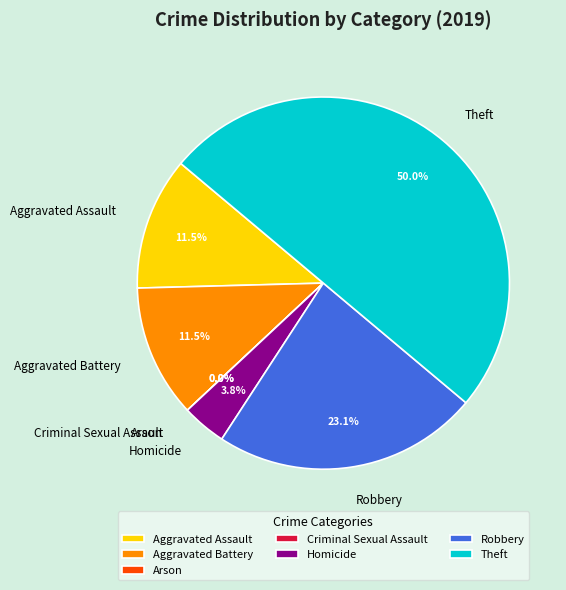

Which slice is the largest?

Theft